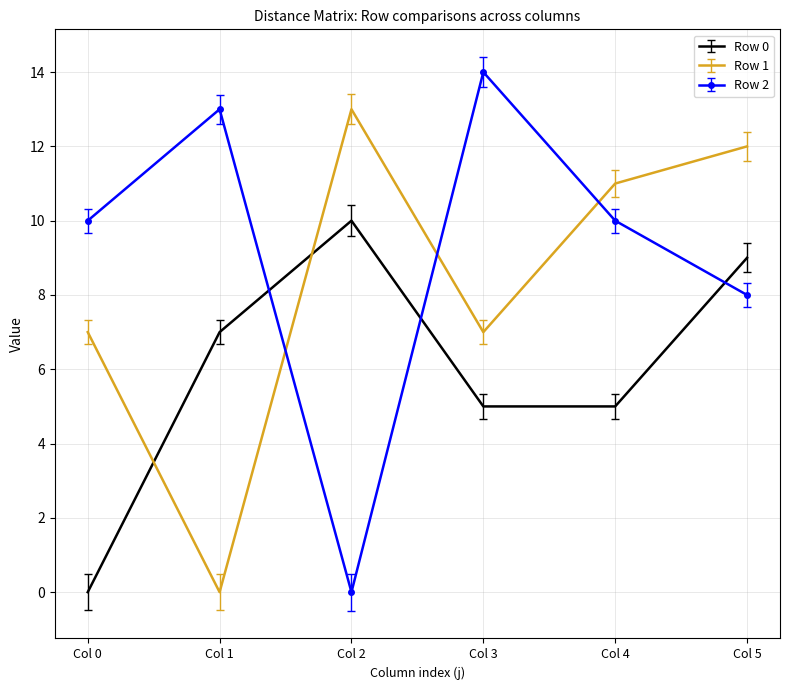

The Row 1 series shows 11 at Col 4. True or false?

True